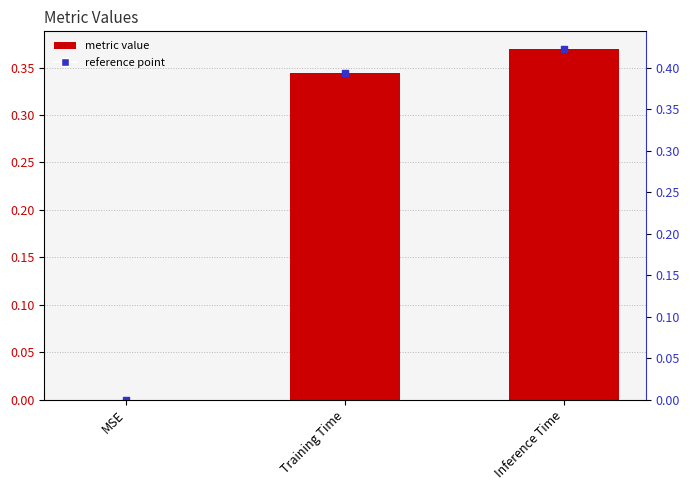

What is the change in value from MSE to Training Time?

+0.3